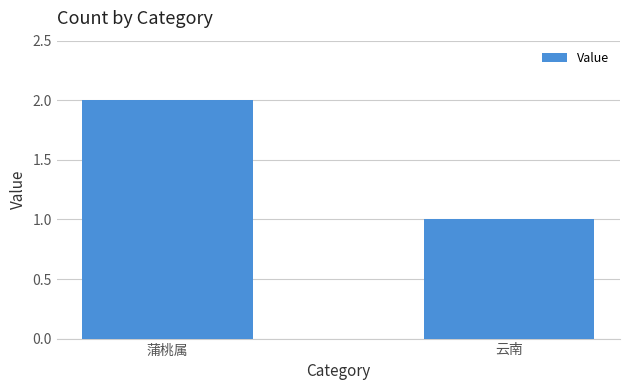

Rank the categories by value from lowest to highest.

云南, 蒲桃属